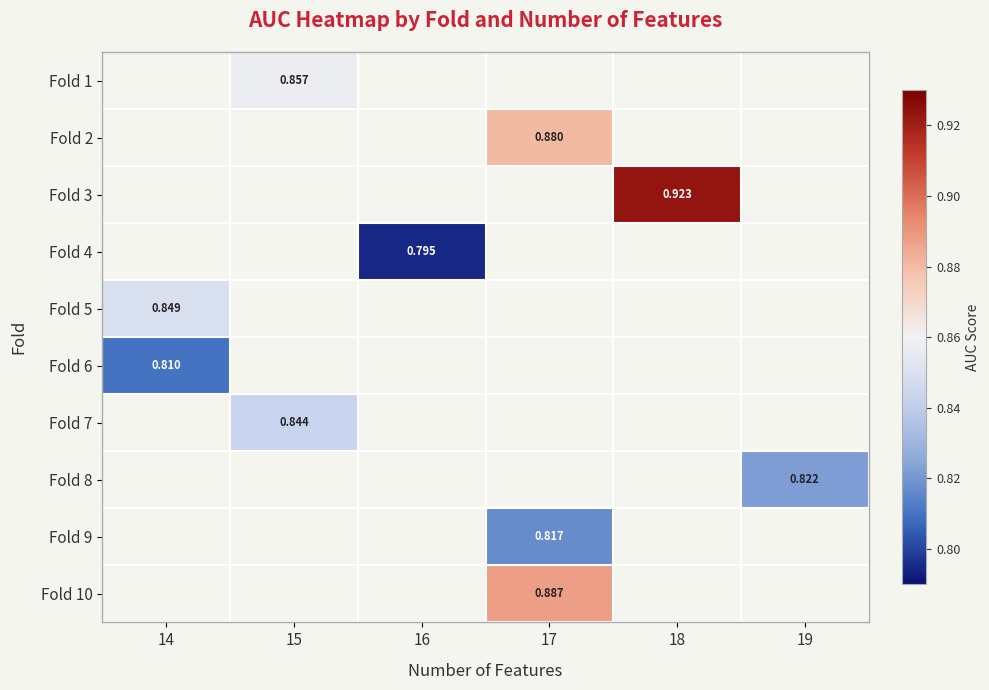

How many categories are shown in the chart?

6